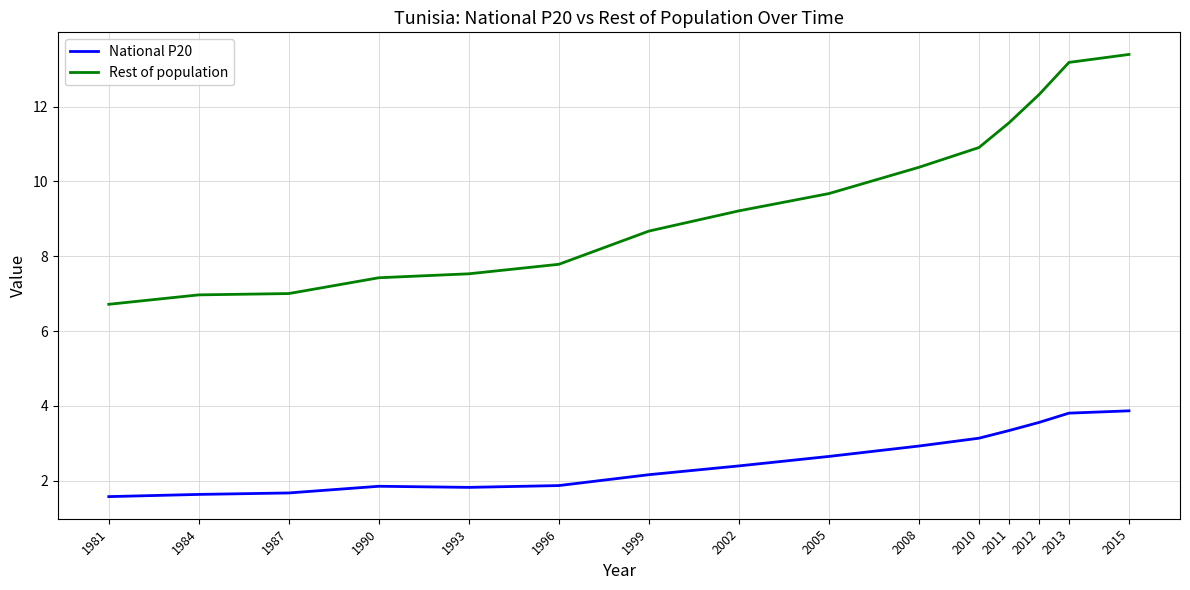

What value does the Rest of population series have at 2013?

13.2